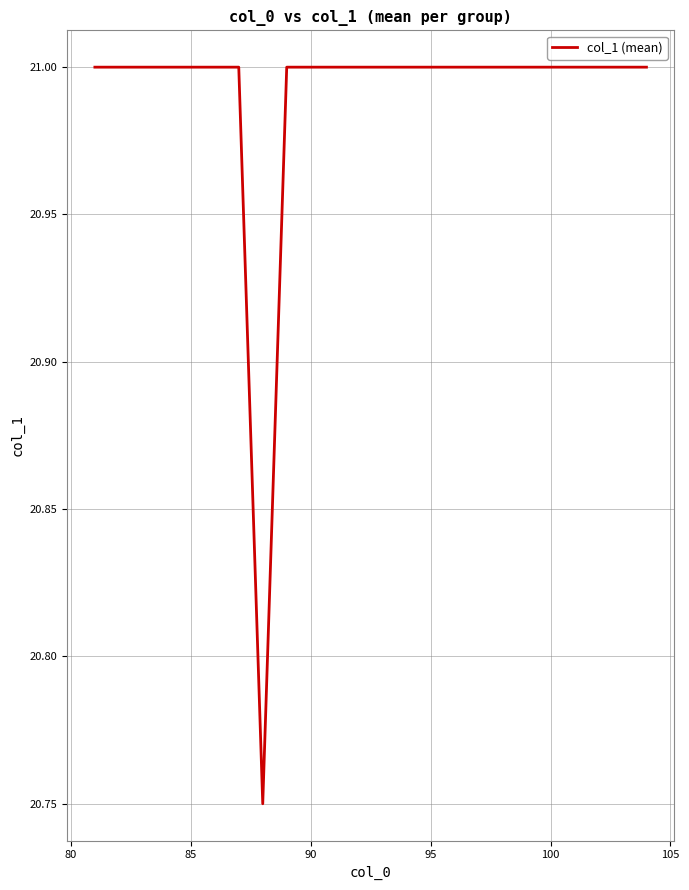

The chart shows a value of 21.0 at 90. True or false?

True